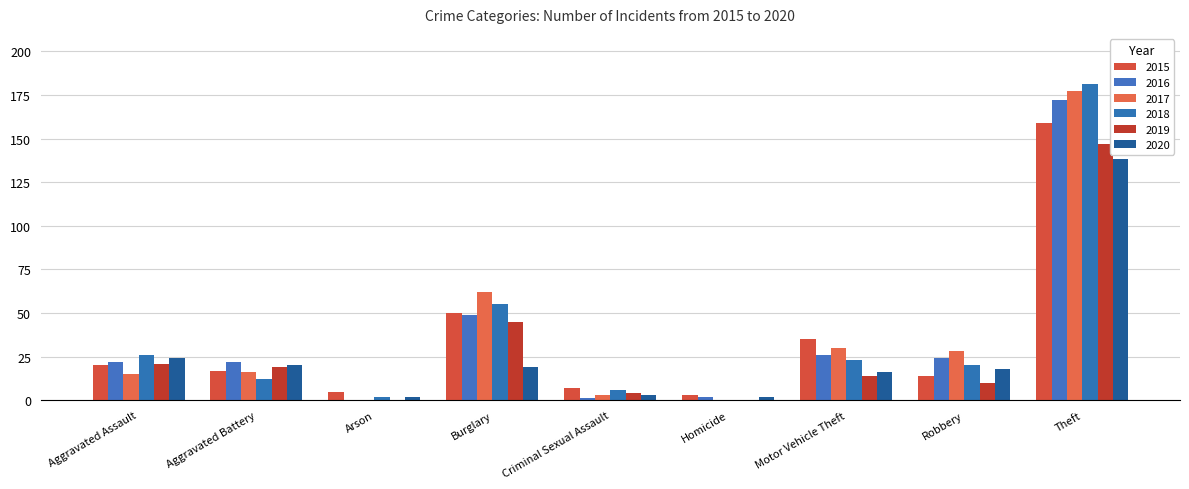

What is the minimum value for 2015?

3